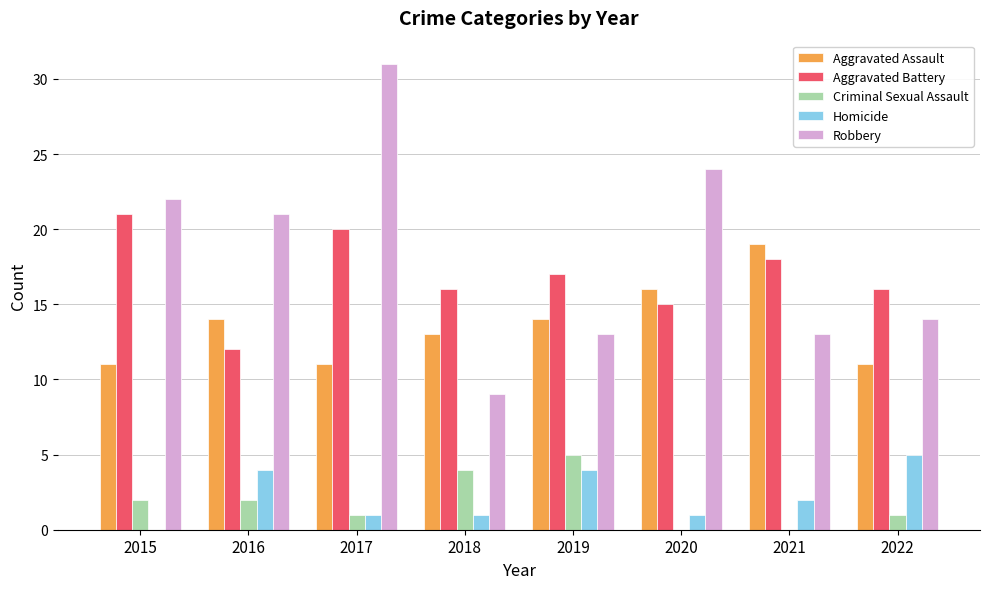

What is the sum of all Homicide values?

18